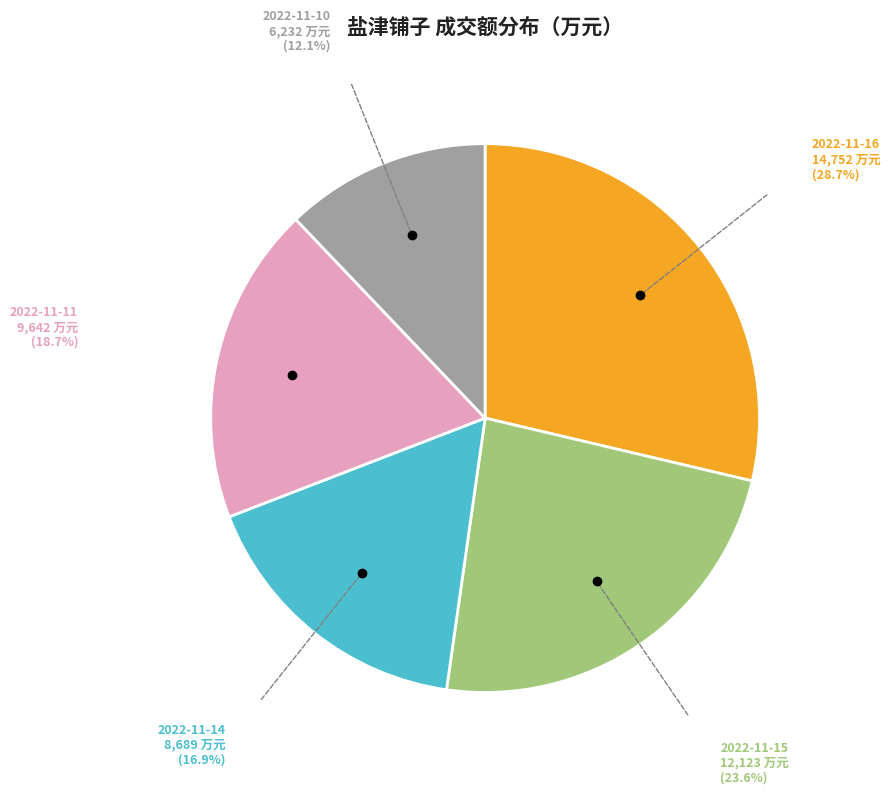

Is there any slice that represents more than half of the pie?

No